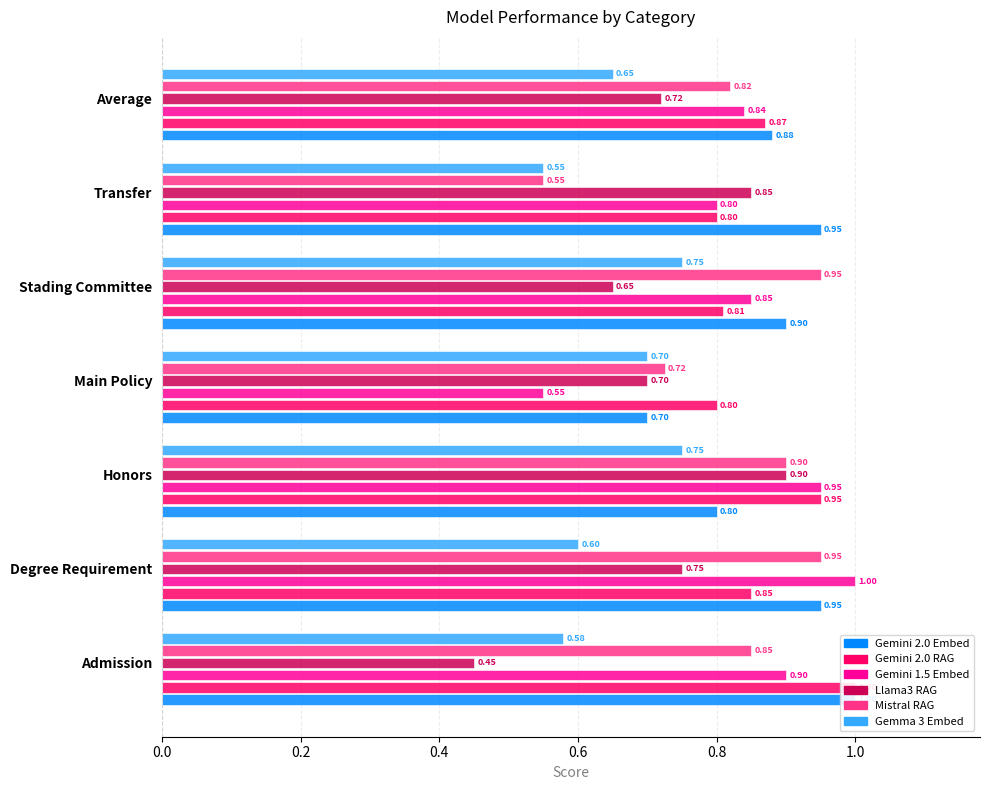

List the labels in order of Gemma 3 Embed value, largest first.

Honors, Stading Committee, Main Policy, Average, Degree Requirement, Admission, Transfer